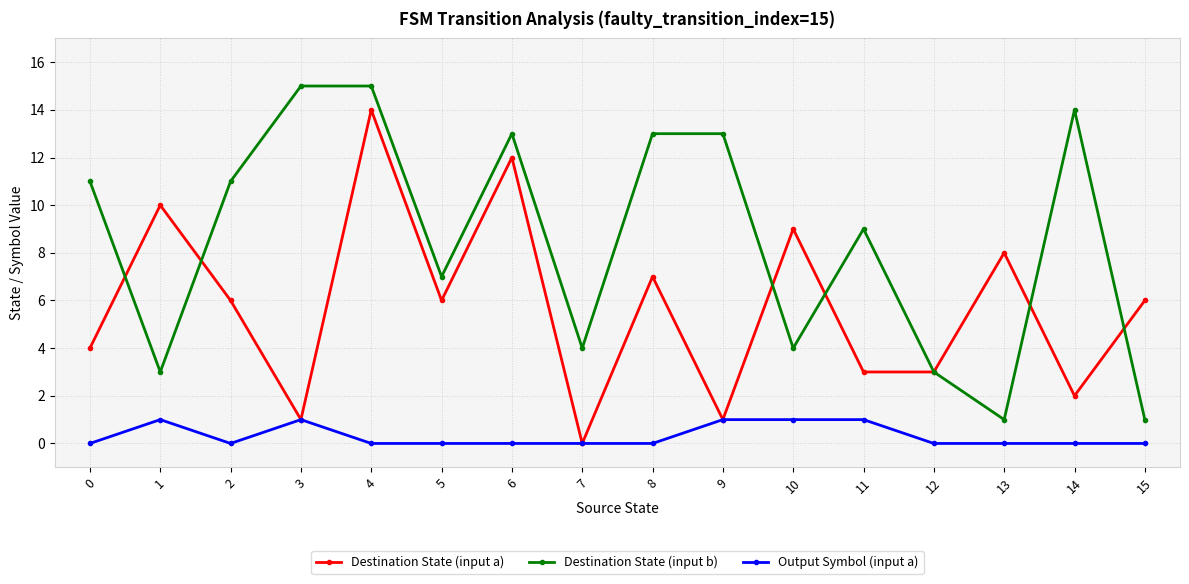

What is the maximum value shown in the chart?

15